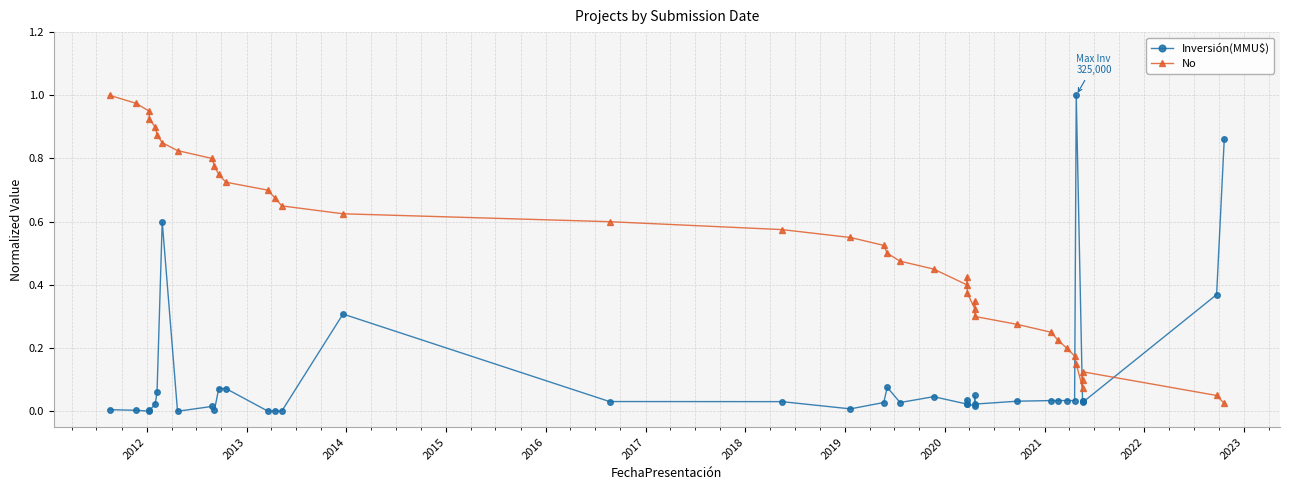

Reading left to right, transcribe all the data shown in this chart.

Inversión(MMU$): 0.0	0.0	0.0	0.0	0.0	0.1	0.6	0.0	0.0	0.0	0.1	0.1	0.0	0.0	0.0	0.3	0.0	0.0	0.0	0.0	0.1	0.0	0.0	0.0	0.0	0.0	0.0	0.1	0.0	0.0	0.0	0.0	0.0	0.0	1.0	0.0	0.0	0.0	0.4	0.9
No: 1.0	1.0	0.9	0.9	0.9	0.9	0.8	0.8	0.8	0.8	0.8	0.7	0.7	0.7	0.7	0.6	0.6	0.6	0.6	0.5	0.5	0.5	0.5	0.4	0.4	0.4	0.3	0.3	0.3	0.3	0.2	0.2	0.2	0.2	0.1	0.1	0.1	0.1	0.1	0.0